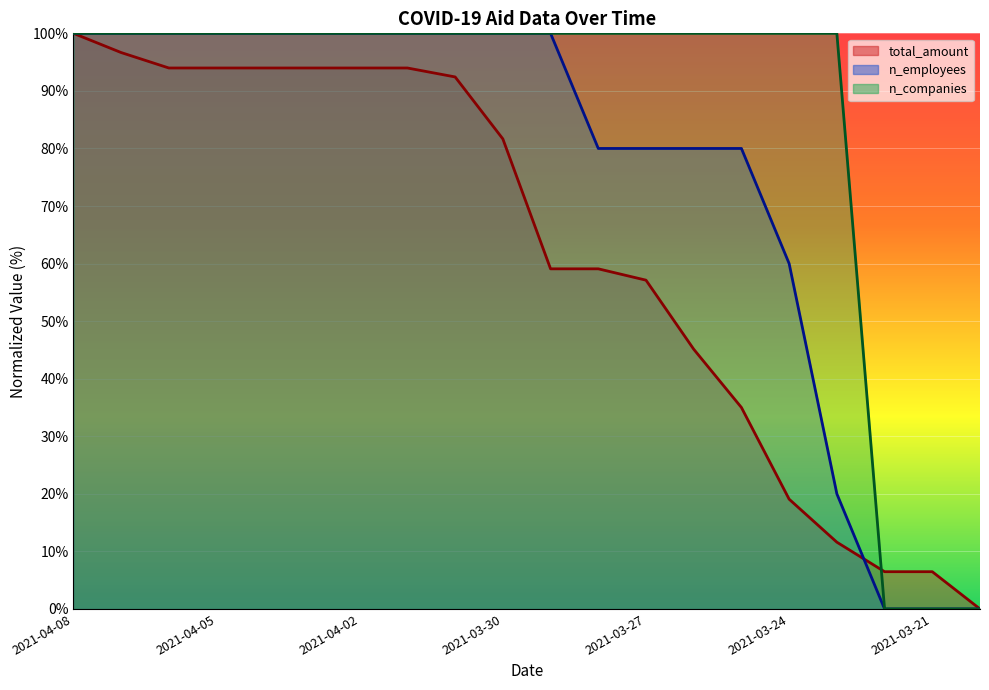

Count the number of data series in this chart.

3